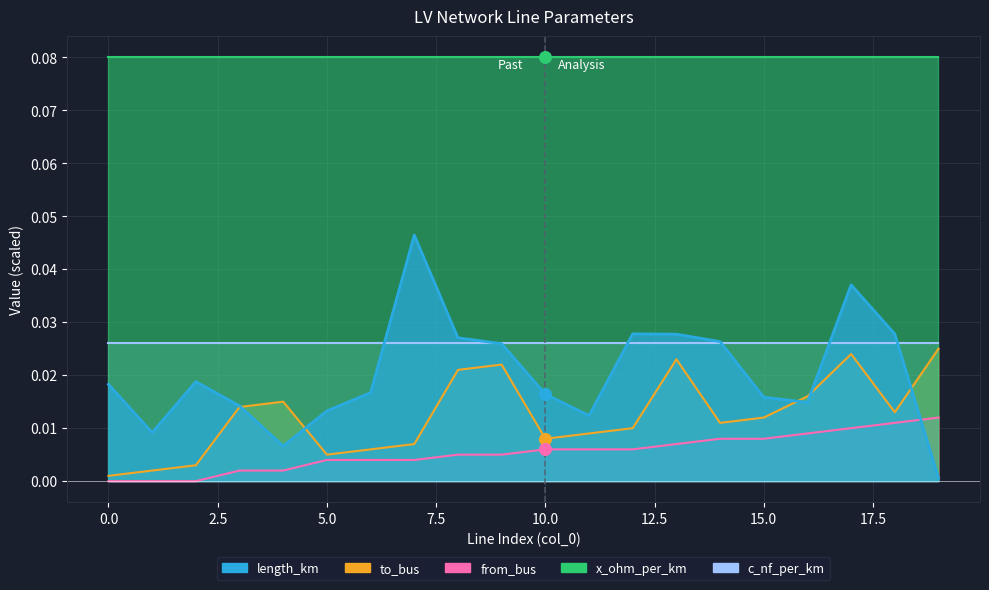

Is the value of to_bus at 14 greater than the value of from_bus at 0?

Yes